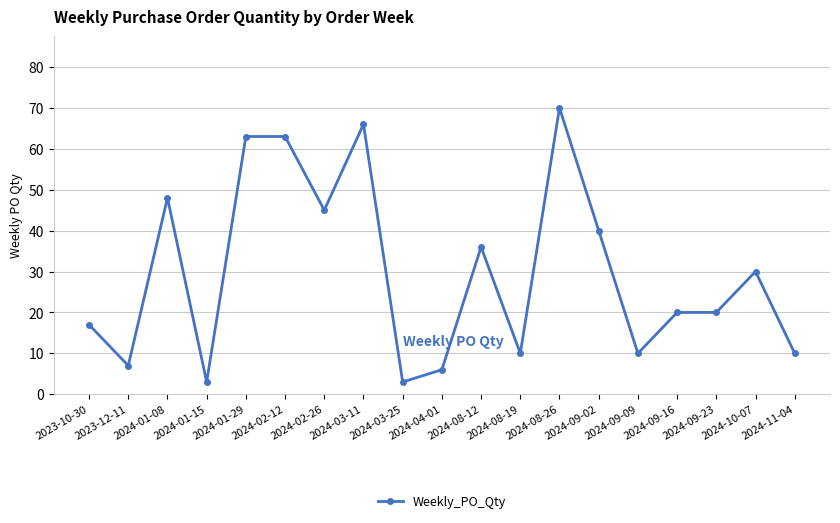

What is the value of the 2nd point from the left?

7